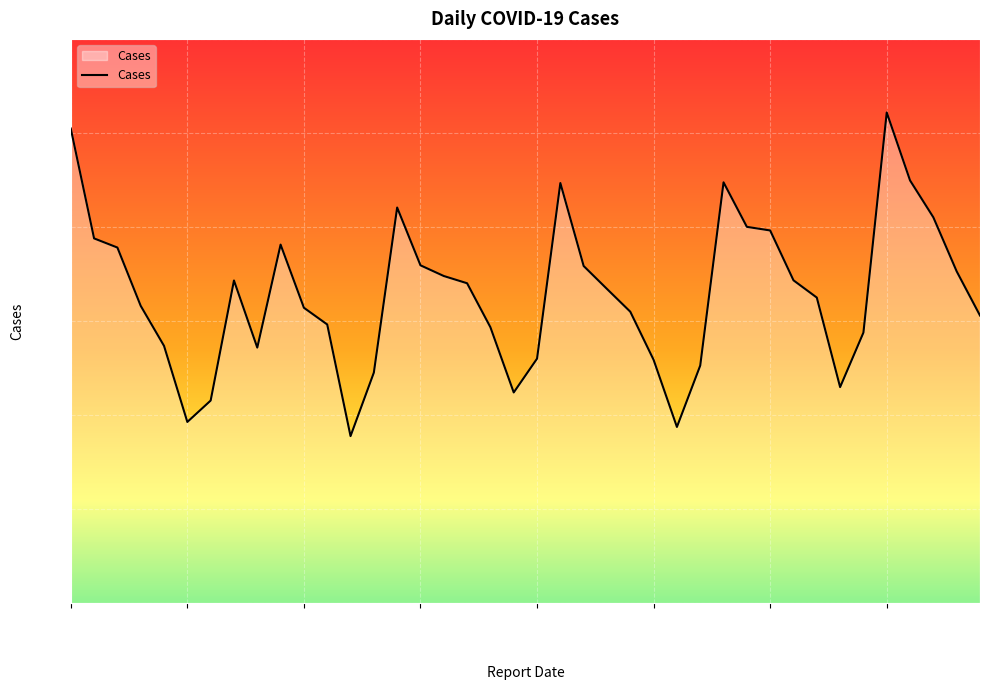

What is the maximum value shown in the chart?

2844